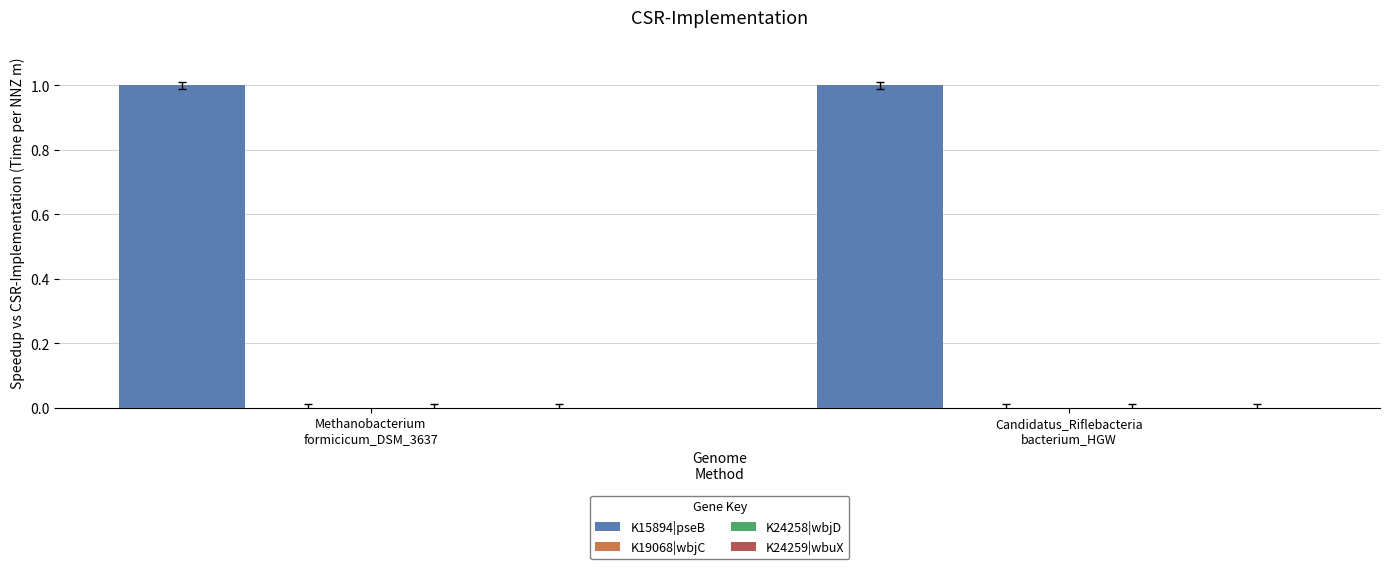

Which series has the largest total across all categories?

K15894|pseB